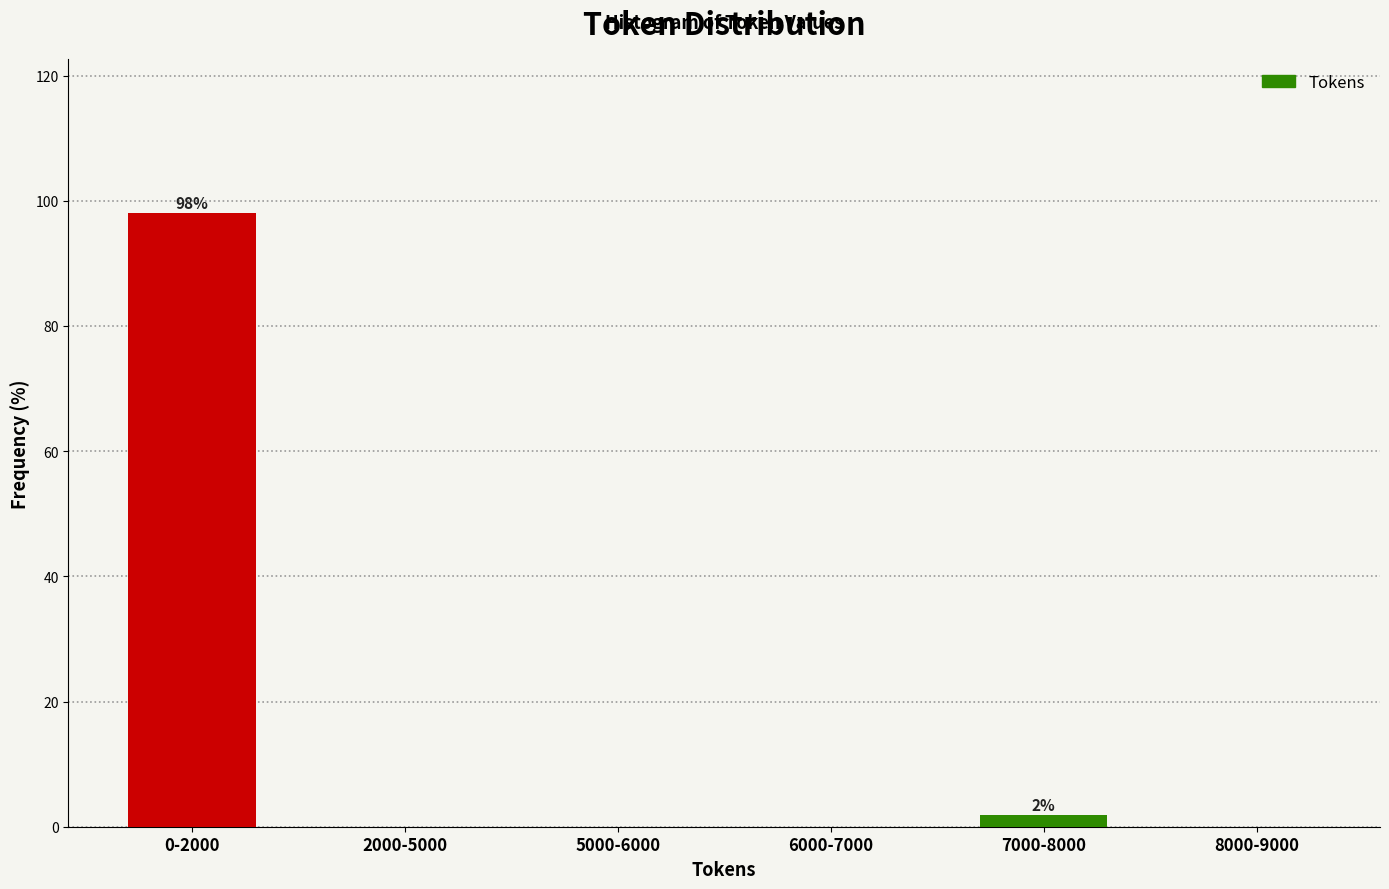

Reading right to left, what are all the values shown in this chart?

8000-9000=0.0	7000-8000=1.9	6000-7000=0.0	5000-6000=0.0	2000-5000=0.0	0-2000=98.1